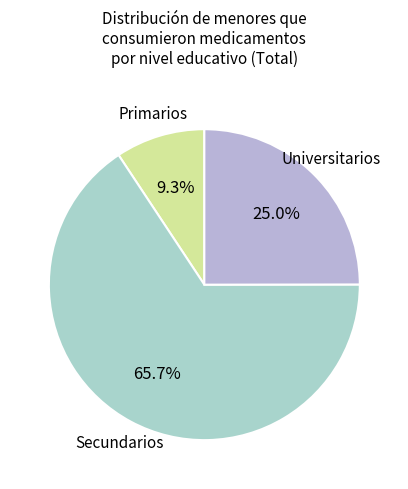

To the nearest percent, what is the difference between the largest and smallest slice percentages?

56%